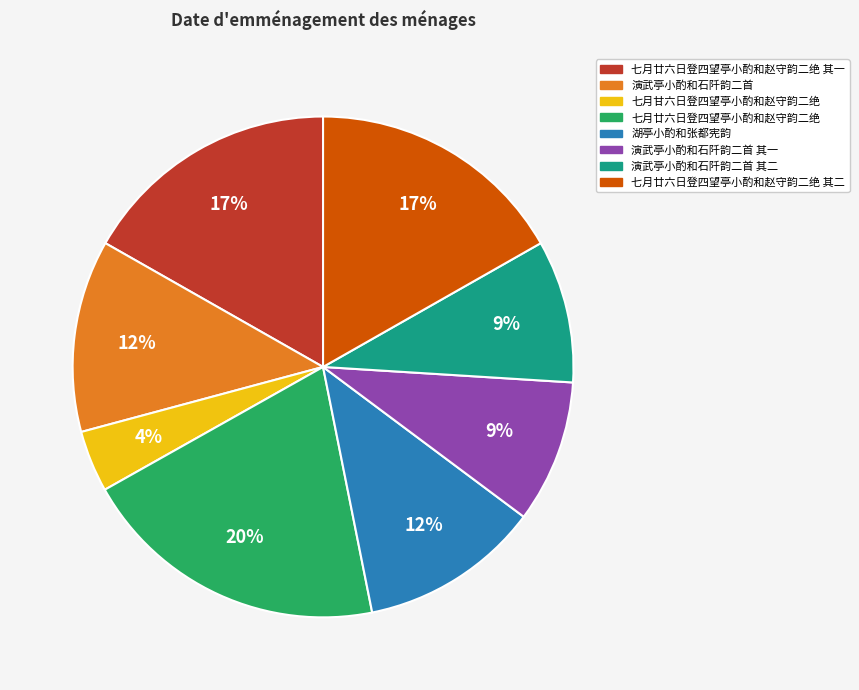

How many segments does this pie chart have?

8